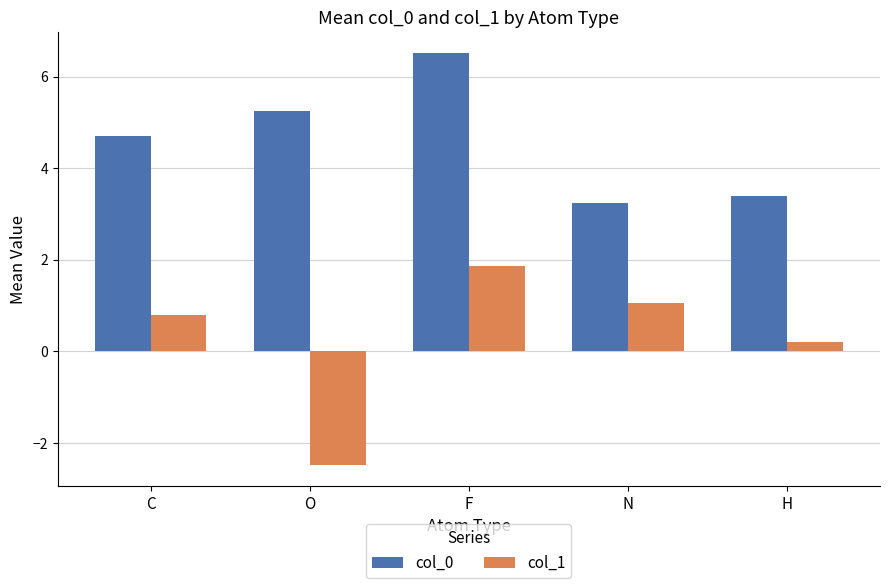

The value of col_0 at N is 2.0. True or false?

False